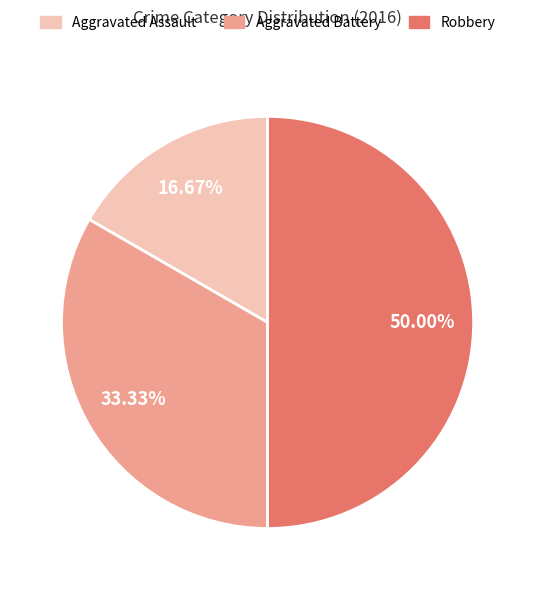

To the nearest percent, what percentage of the pie is Aggravated Assault?

17%